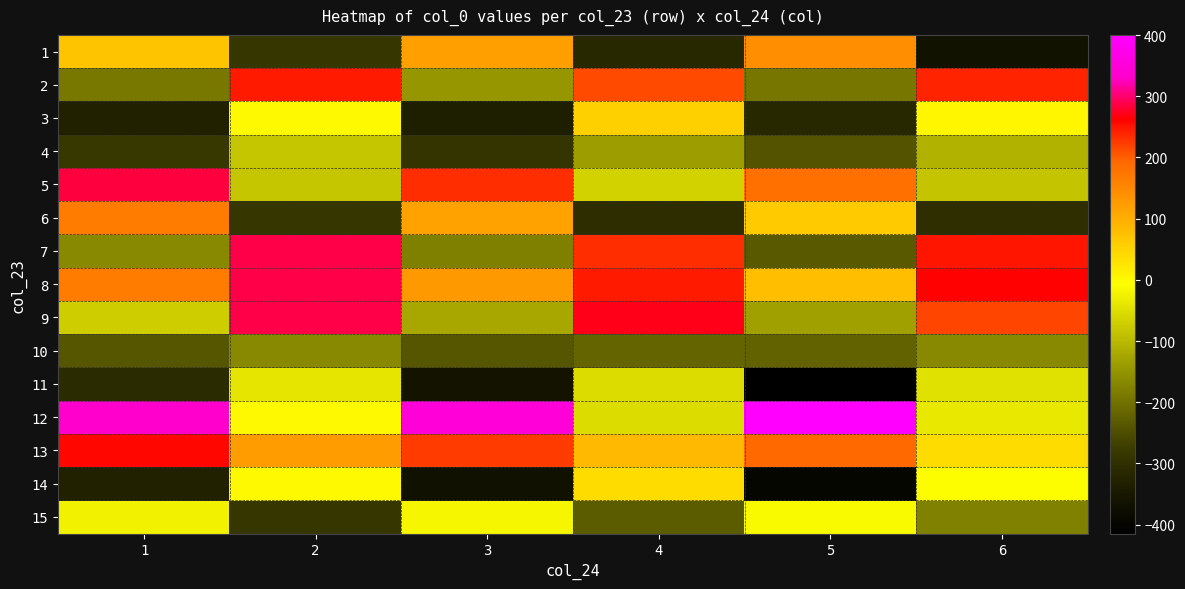

At which category does the chart reach its peak across all series?

5